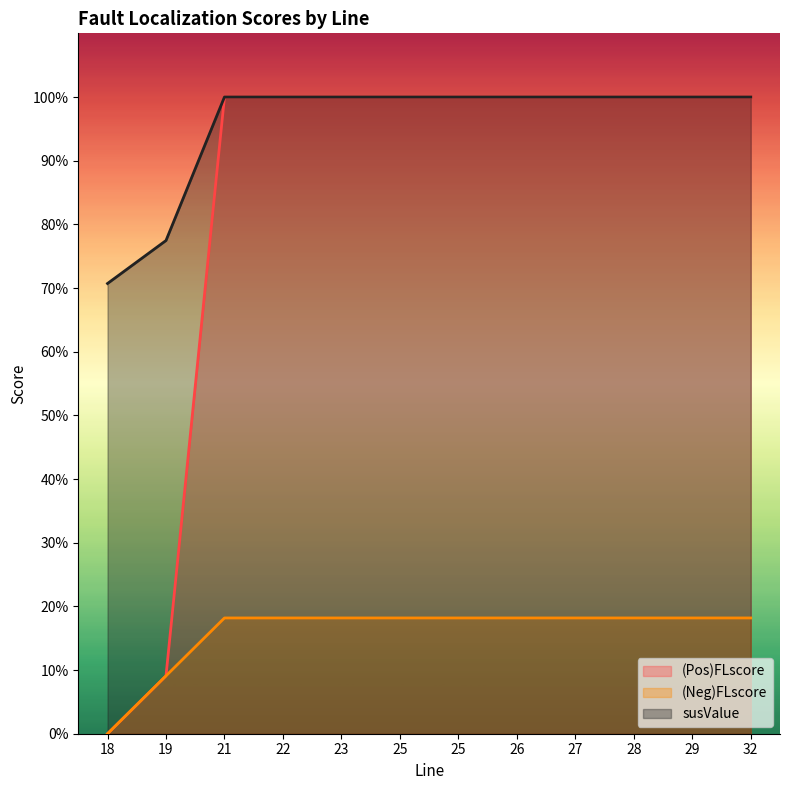

How many categories are shown in the chart?

12